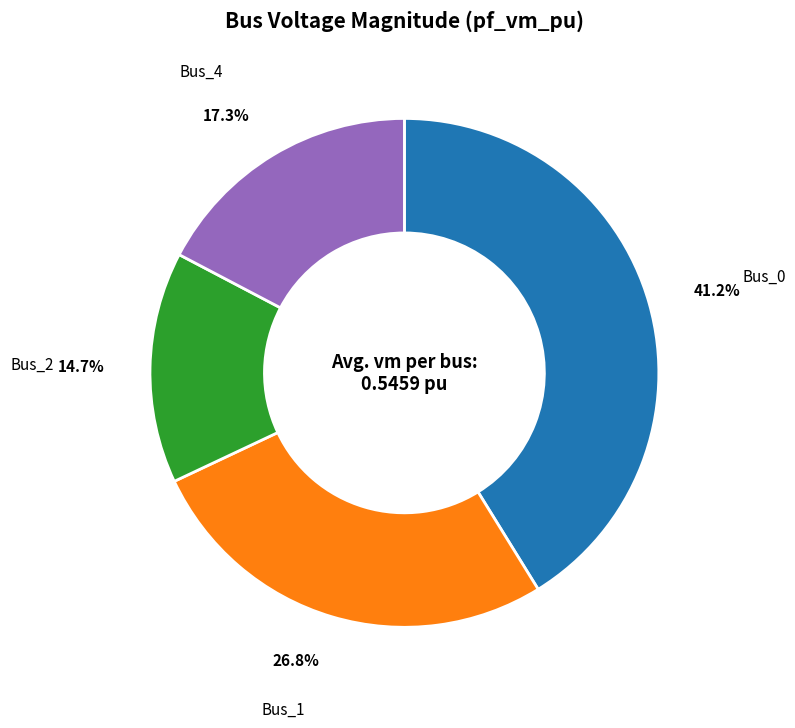

Does any single category account for the majority?

No